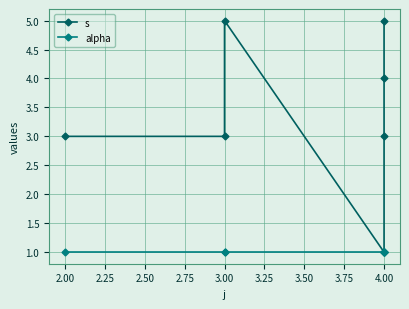

How many lines are shown in the chart?

2